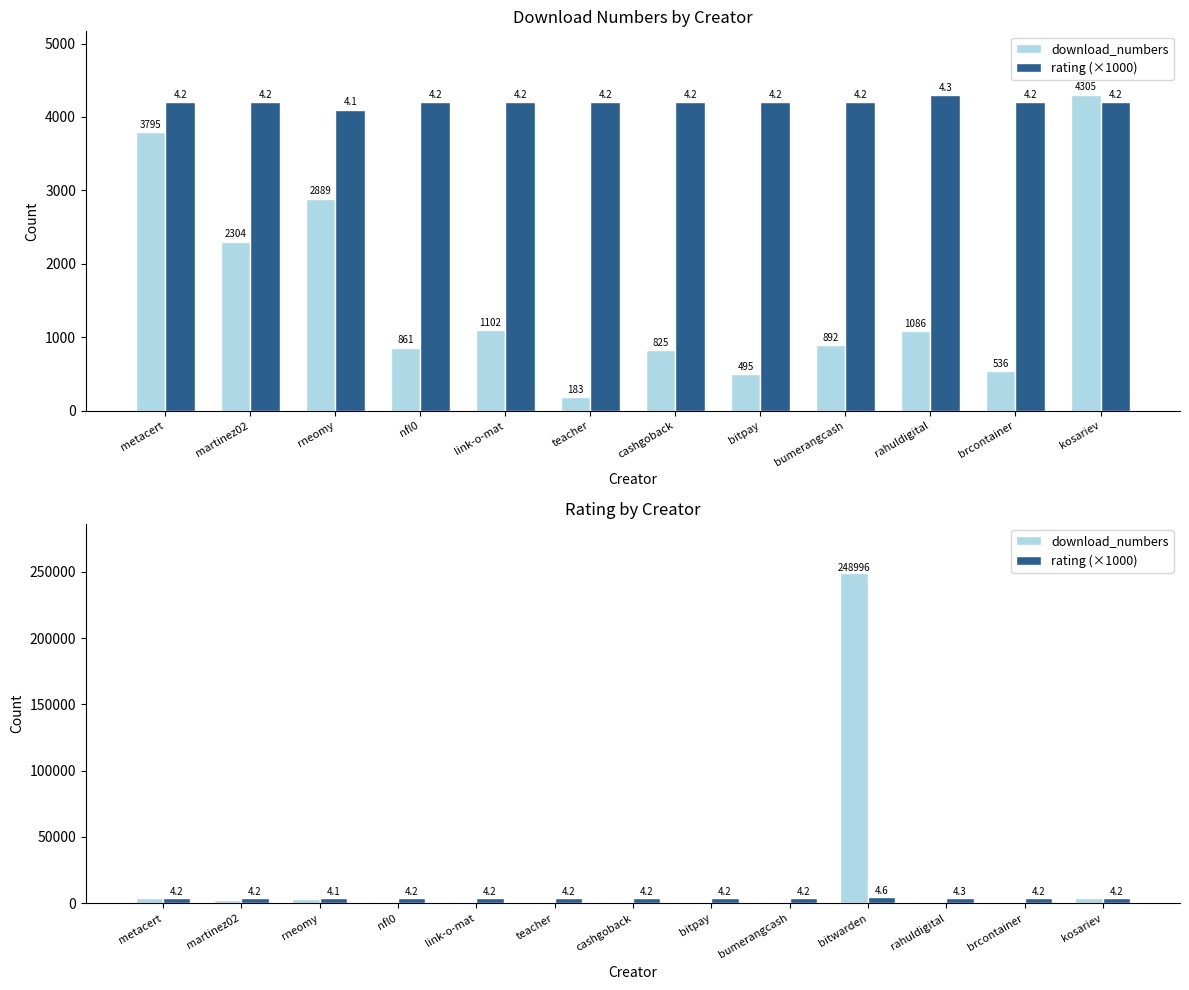

What is the difference between the maximum and minimum values in the download_numbers series?

248813